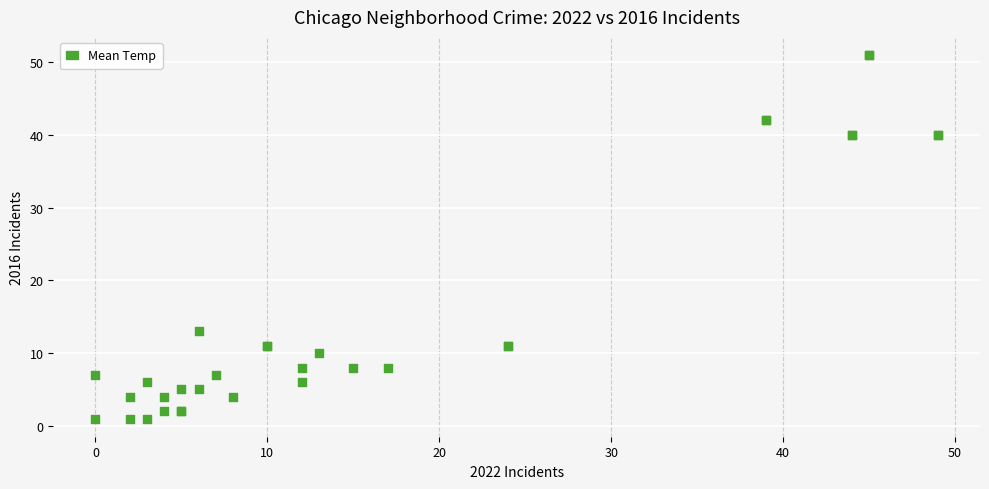

What Y value in the scatter plot is closest to 26?

13